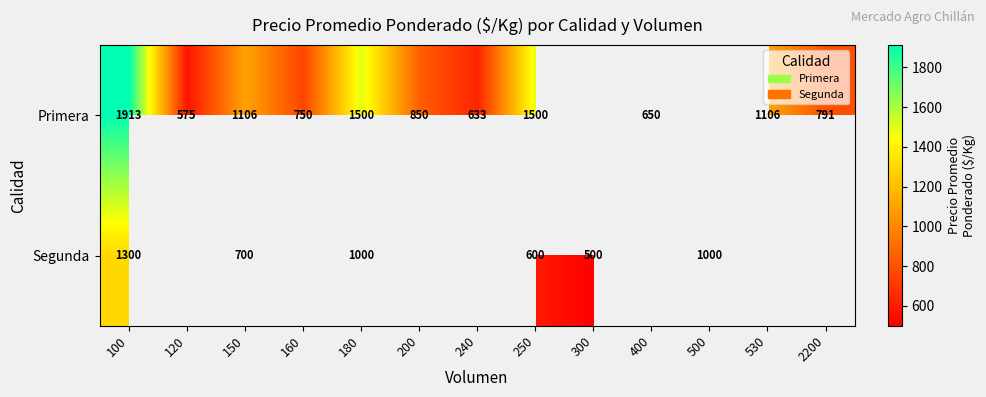

The value of Segunda at 100 is 282. True or false?

False